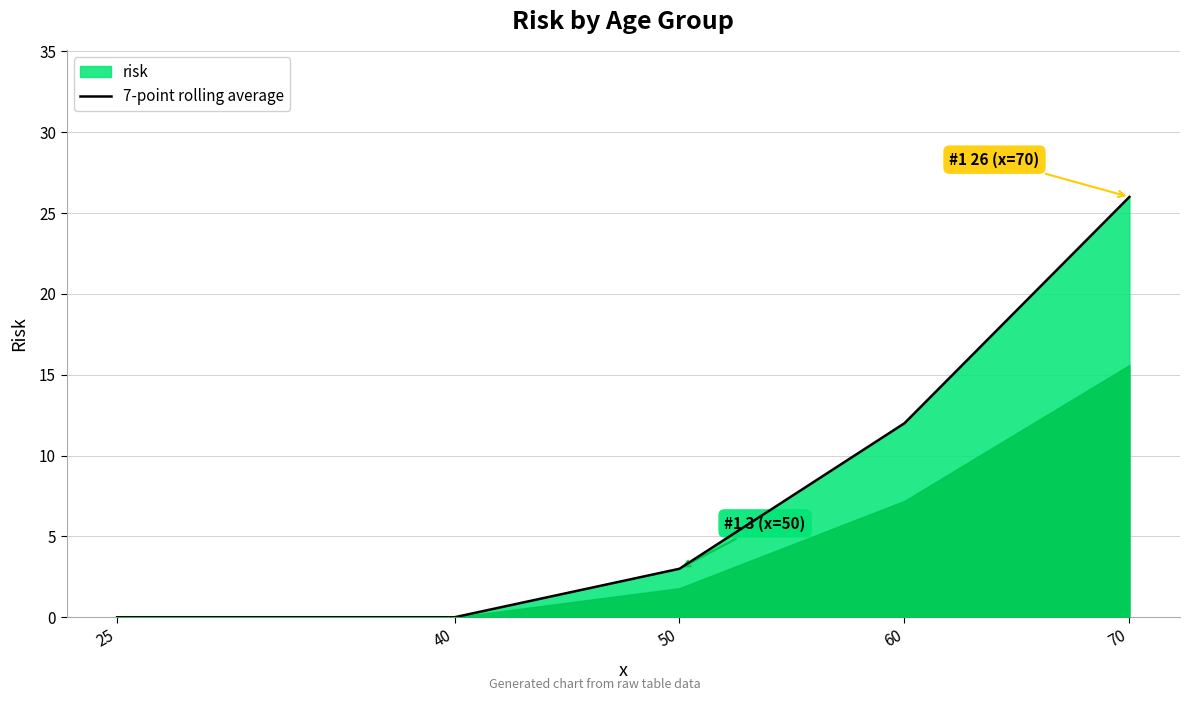

Where does the data first go above 3?

60